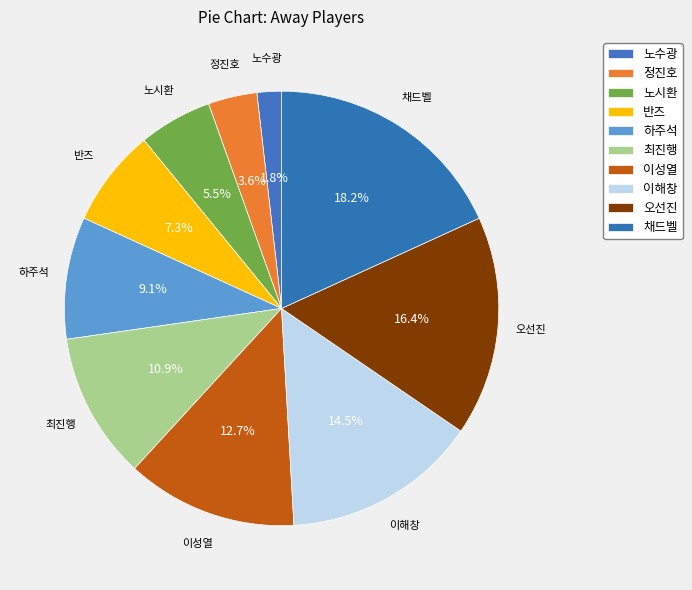

What is the smallest slice in the pie chart?

노수광